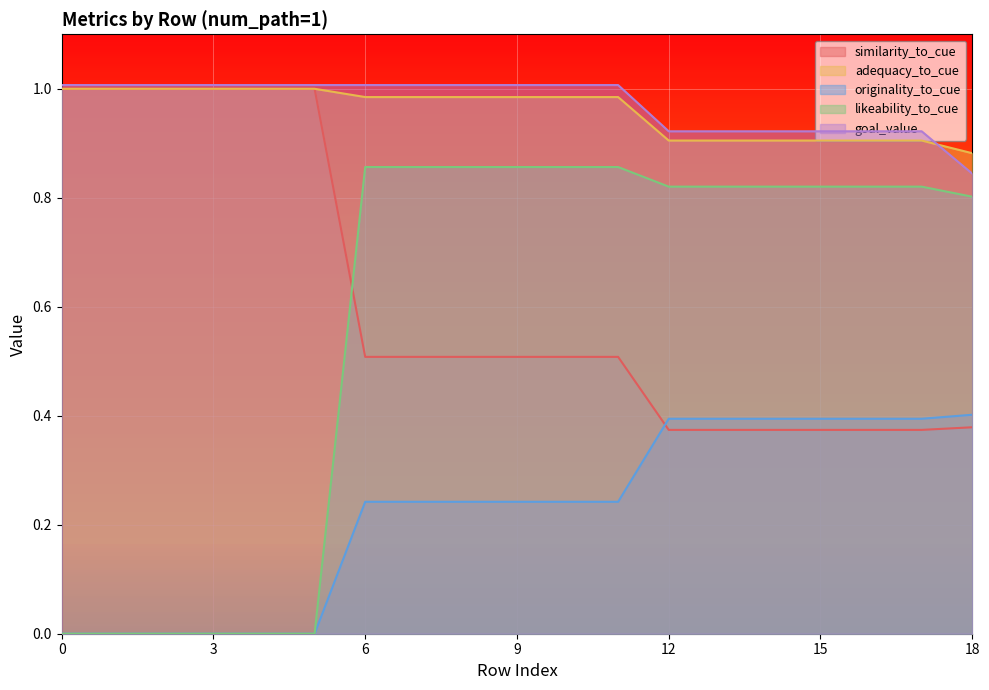

What is the difference between the highest and lowest values at 11?

0.8